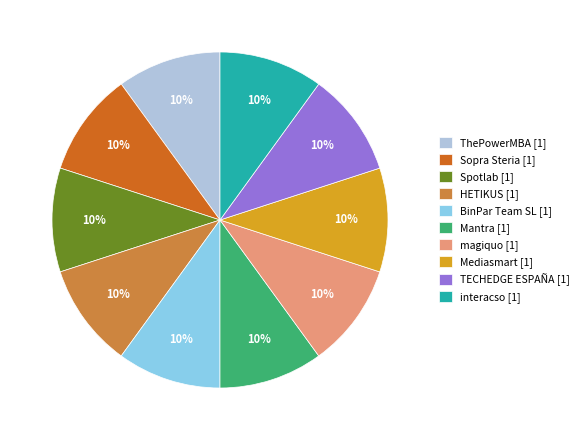

The TECHEDGE ESPAÑA [1] slice represents 10% of the pie. True or false?

True